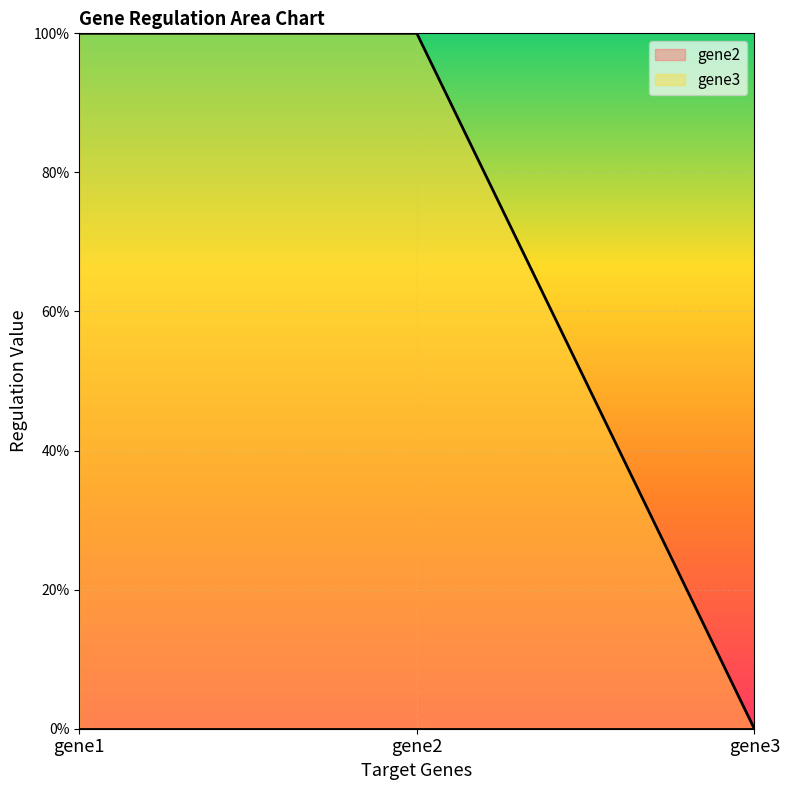

How many data points does each series have?

3